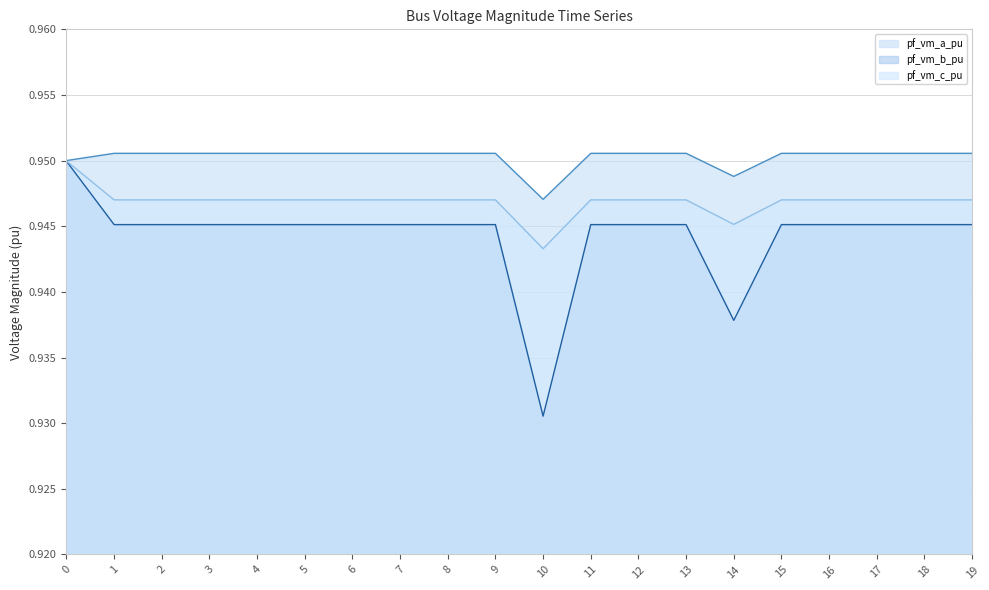

Reading left to right, what are all the values shown in this chart?

pf_vm_a_pu line: 0=1.0	1=1.0	2=1.0	3=1.0	4=1.0	5=1.0	6=1.0	7=1.0	8=1.0	9=1.0	10=0.9	11=1.0	12=1.0	13=1.0	14=0.9	15=1.0	16=1.0	17=1.0	18=1.0	19=1.0
pf_vm_b_pu line: 0=0.9	1=0.9	2=0.9	3=0.9	4=0.9	5=0.9	6=0.9	7=0.9	8=0.9	9=0.9	10=0.9	11=0.9	12=0.9	13=0.9	14=0.9	15=0.9	16=0.9	17=0.9	18=0.9	19=0.9
pf_vm_c_pu line: 0=0.9	1=0.9	2=0.9	3=0.9	4=0.9	5=0.9	6=0.9	7=0.9	8=0.9	9=0.9	10=0.9	11=0.9	12=0.9	13=0.9	14=0.9	15=0.9	16=0.9	17=0.9	18=0.9	19=0.9